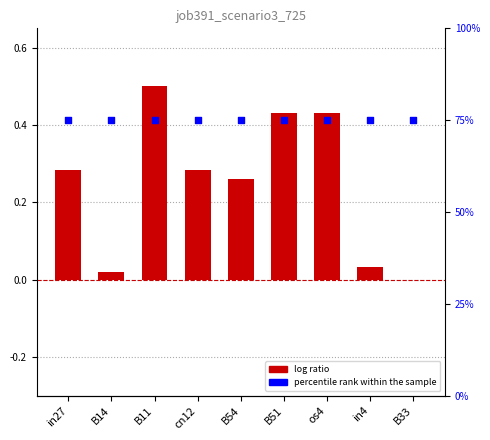

At which category is the sum across all series the highest?

B11